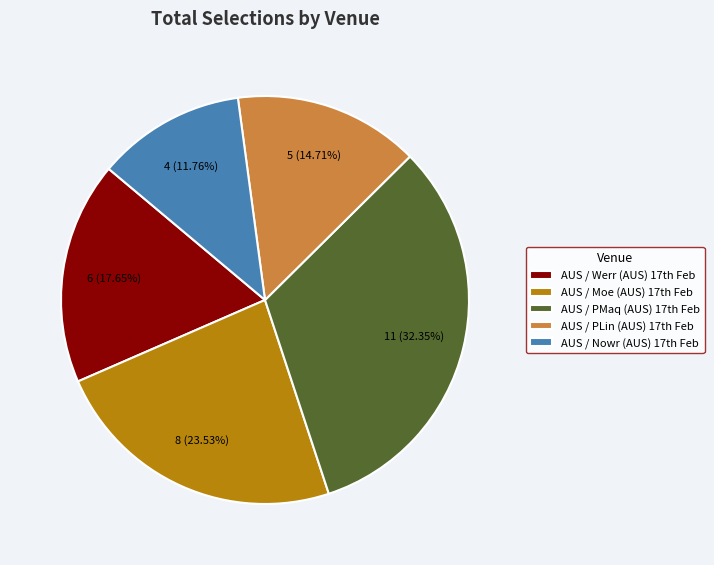

Rank the categories by value from lowest to highest.

AUS / Nowr (AUS) 17th Feb, AUS / PLin (AUS) 17th Feb, AUS / Werr (AUS) 17th Feb, AUS / Moe (AUS) 17th Feb, AUS / PMaq (AUS) 17th Feb